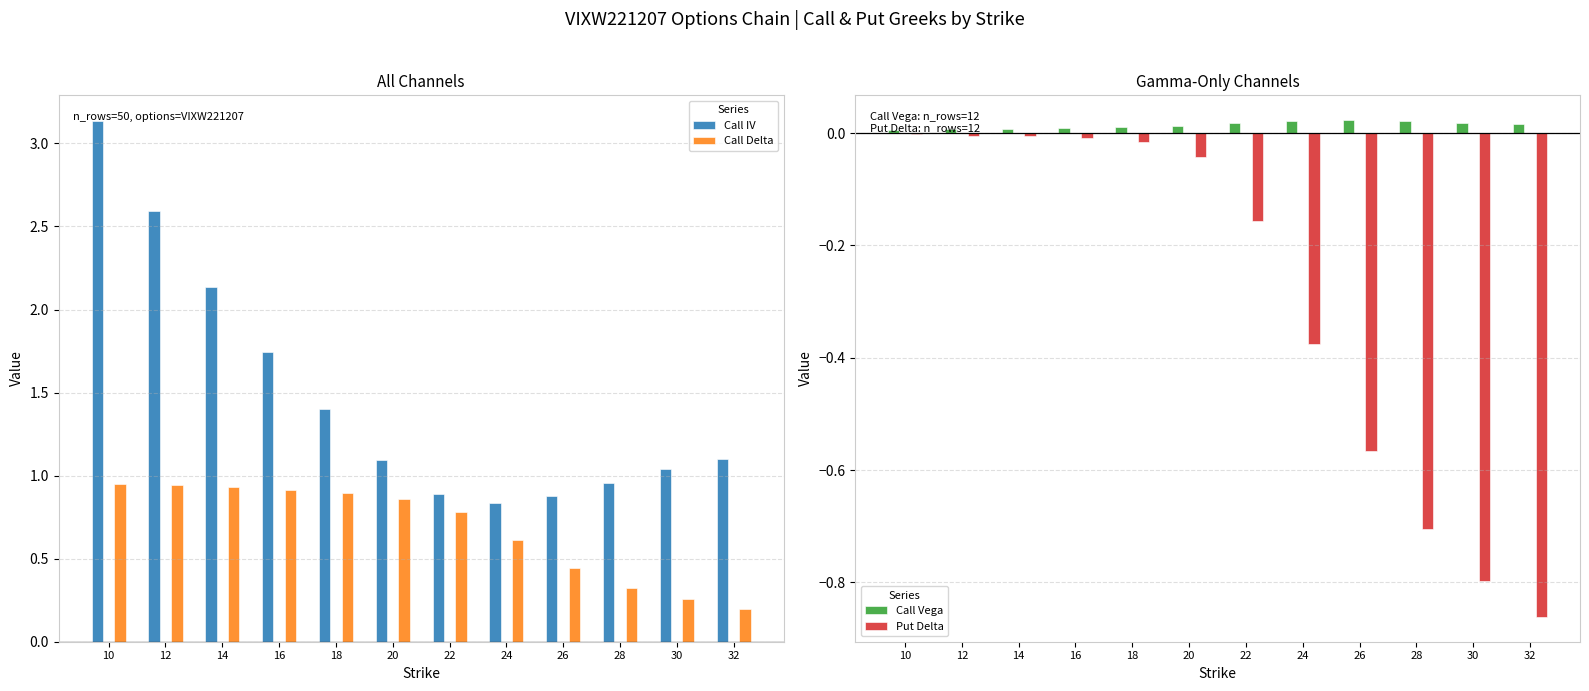

What is the maximum value for Call IV?

3.1